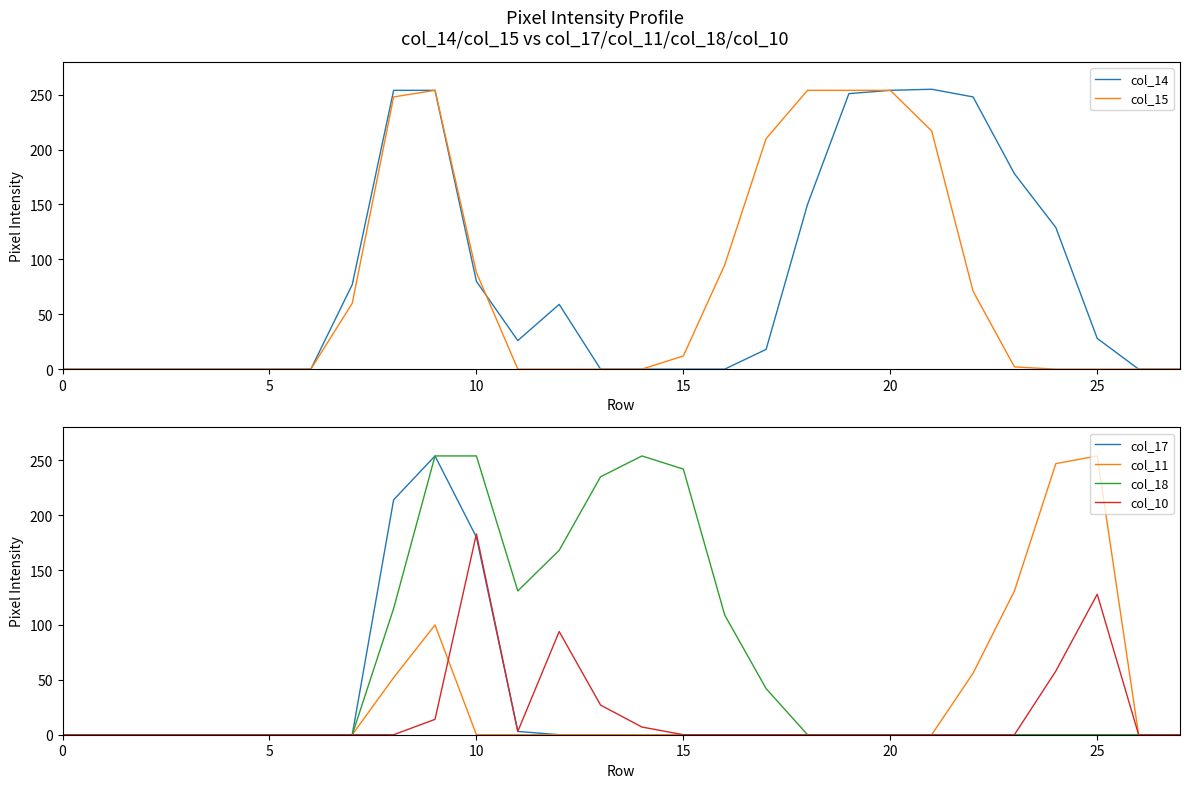

Does the chart have visible grid lines?

No